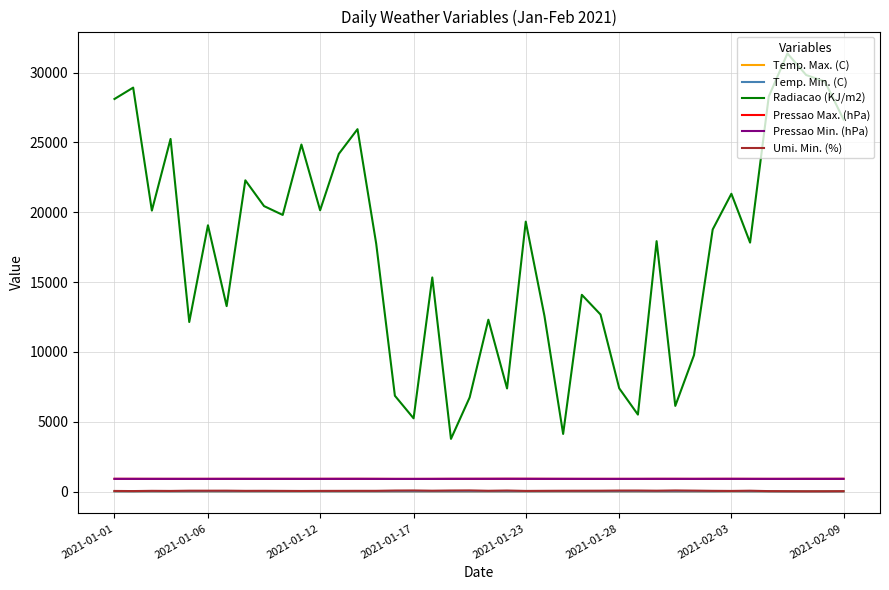

True or false: Temp. Max. (C) and Pressao Min. (hPa) intersect in this chart.

False